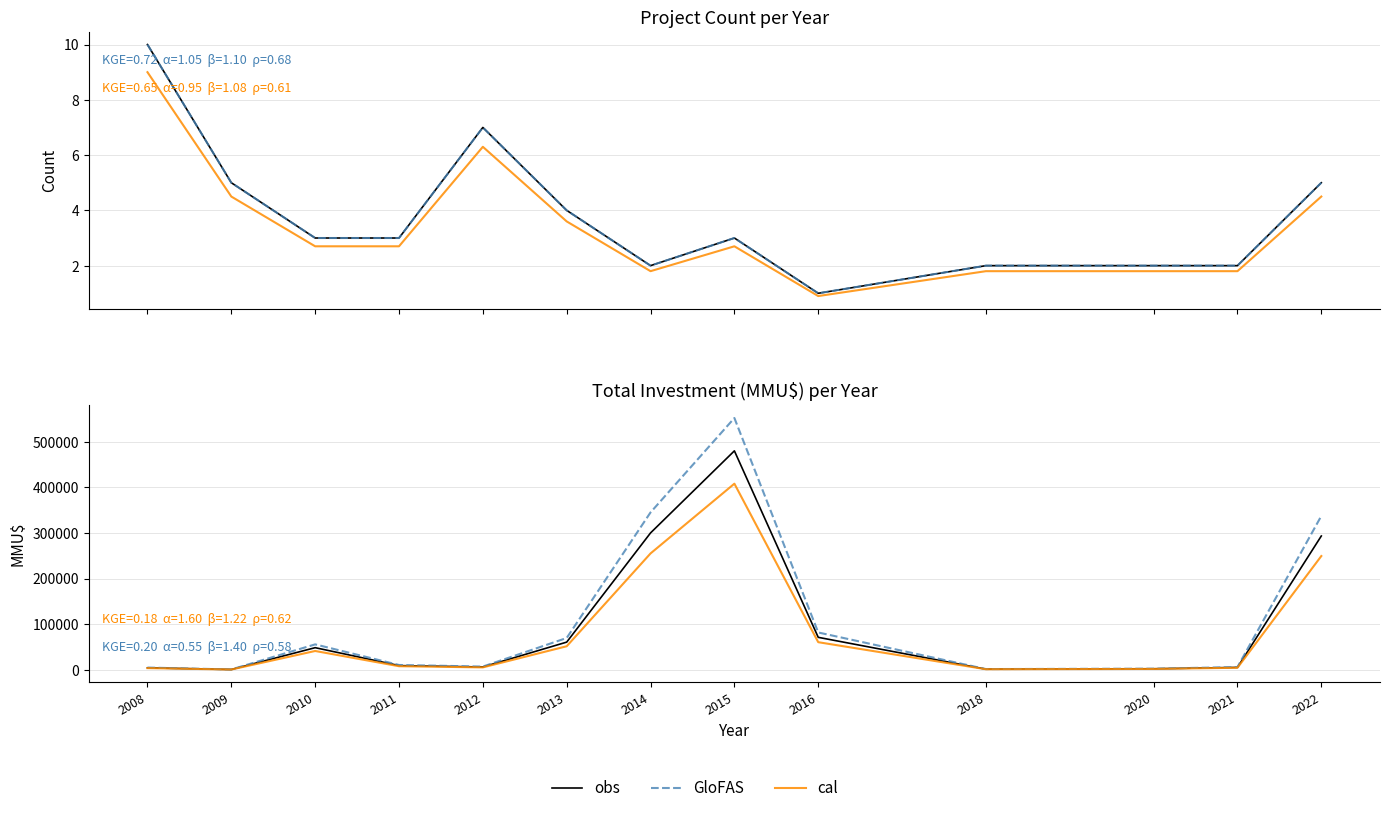

Does the chart have visible grid lines?

Yes